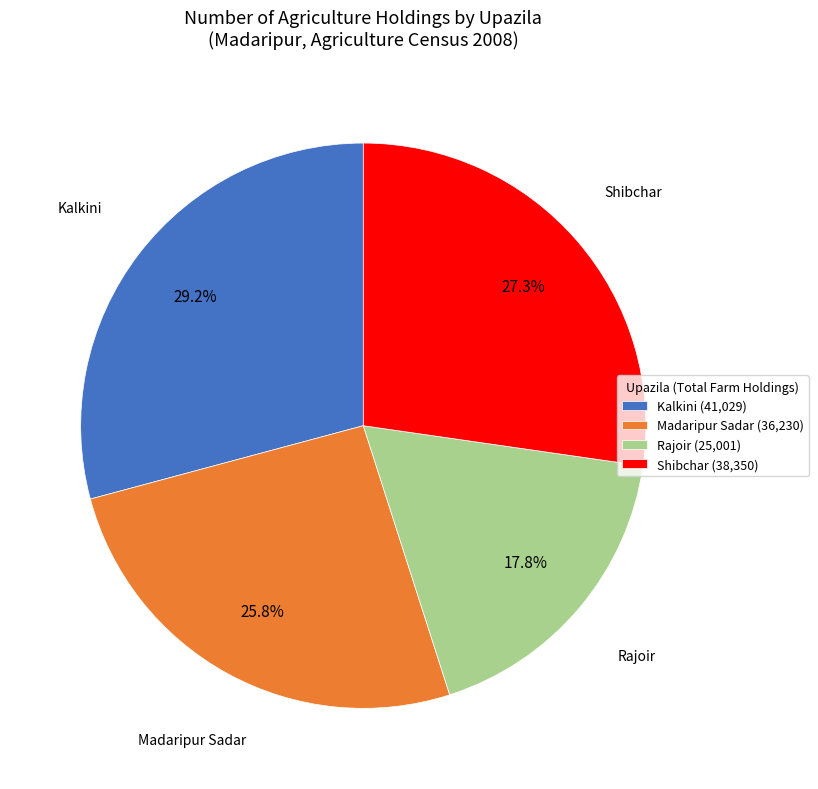

Which has a higher value, Kalkini (41,029) or Madaripur Sadar (36,230)?

Kalkini (41,029)